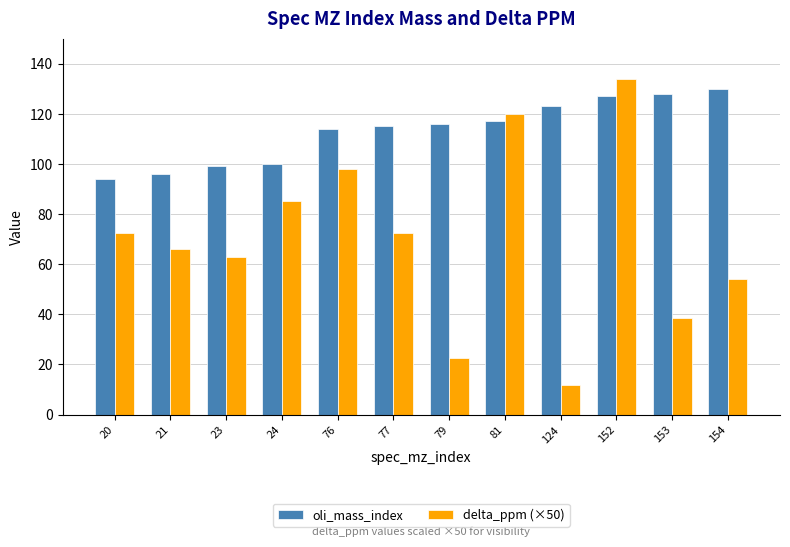

What is the maximum value shown in the chart?

133.9